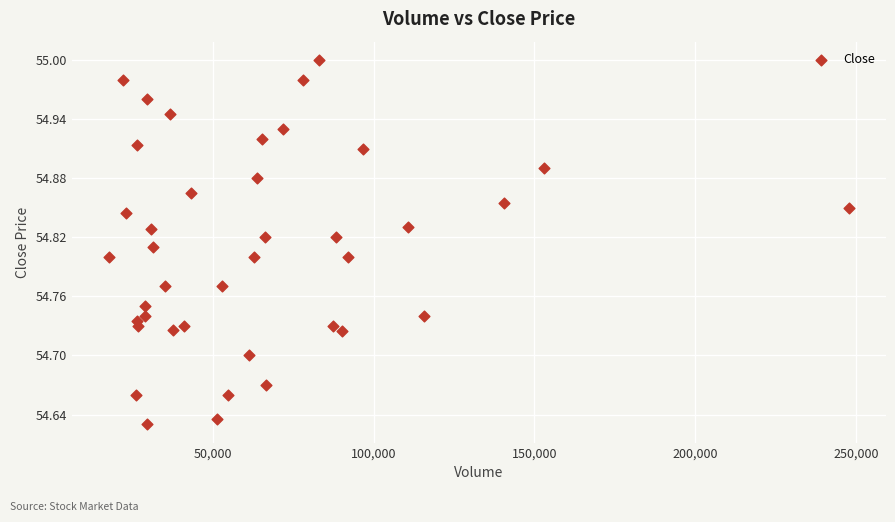

What is the range of X values (max minus min)?

230259.0